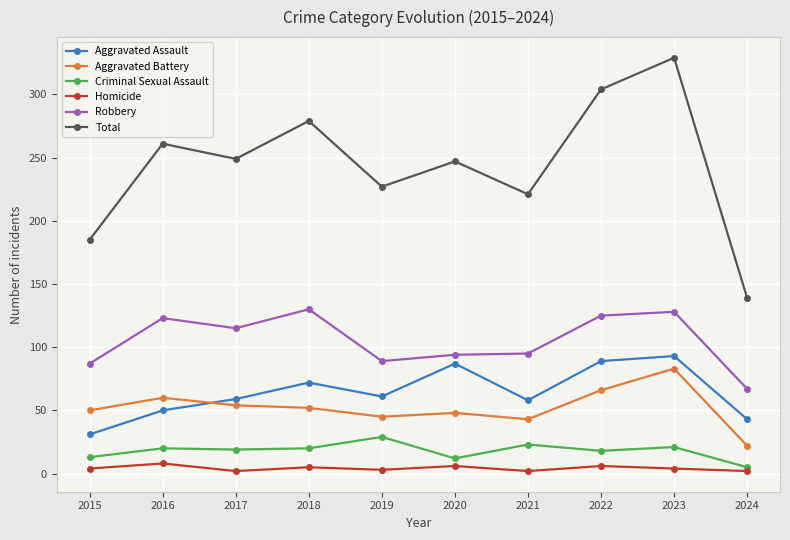

True or false: Aggravated Assault and Homicide cross at least once.

False